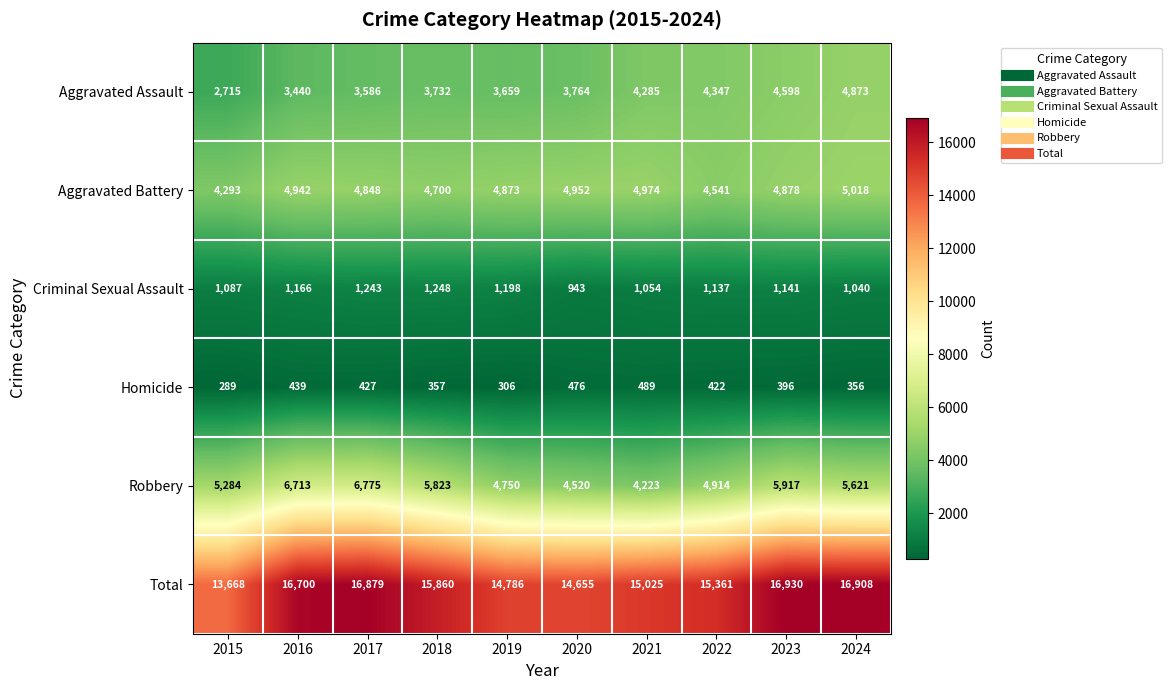

List the series in order of their peak value, lowest first.

Homicide, Criminal Sexual Assault, Aggravated Assault, Aggravated Battery, Robbery, Total